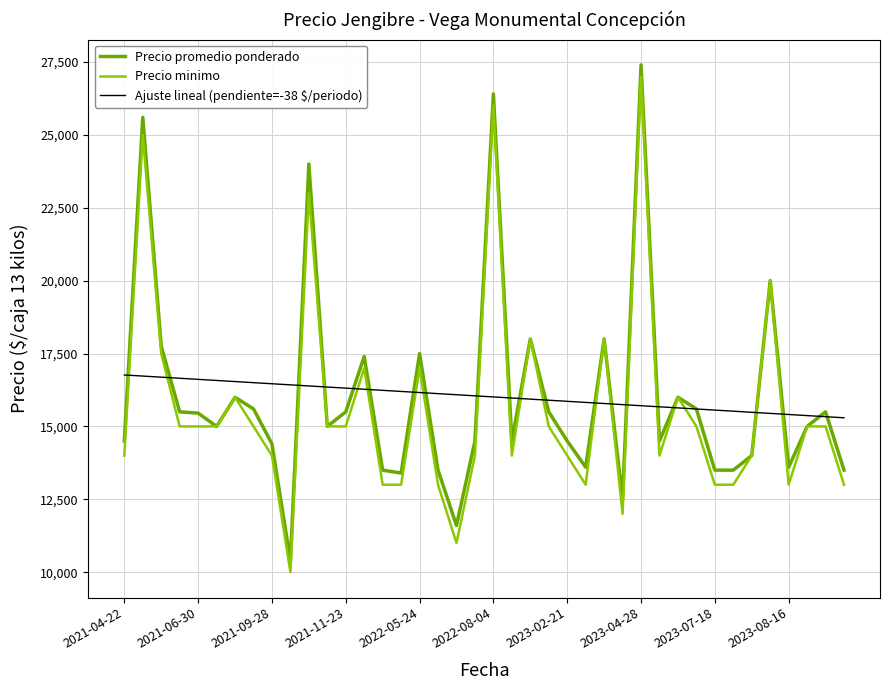

What is the minimum value for Ajuste lineal (pendiente=-38 $/periodo)?

15295.9